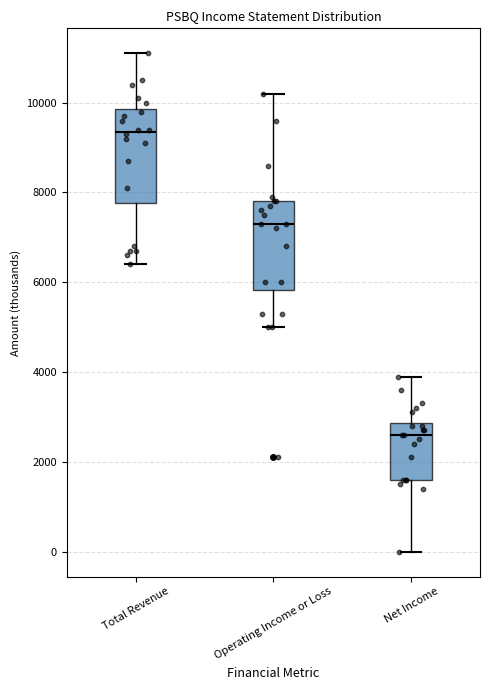

Where does the lower whisker of the box for Net Income end on the y-axis? The values are not printed on the chart, so give them approximately, as read against the axis.

0